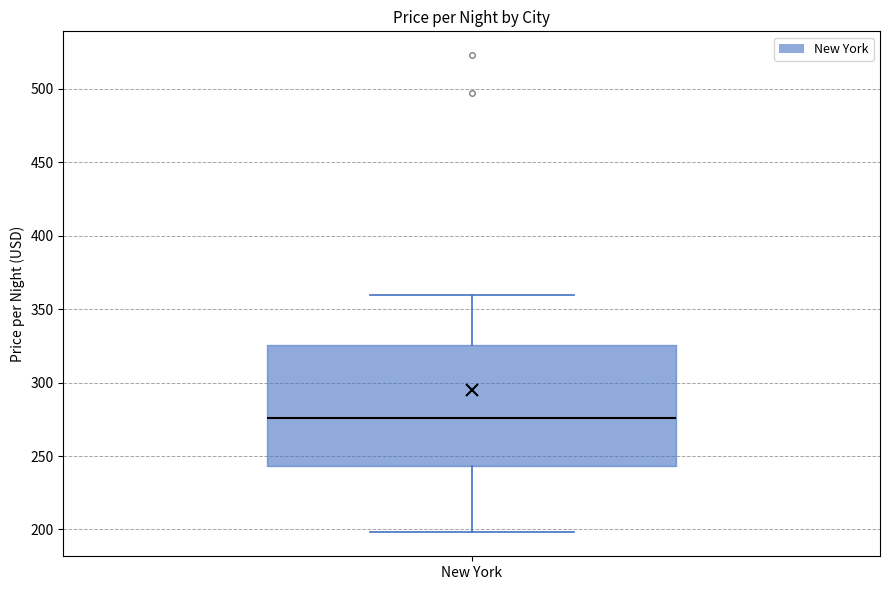

Transcribe this box plot: give where the median line is, the range the box spans, and where the two whiskers end, as read against the y-axis. The values are not printed on the chart, so give them approximately, as read against the axis.

median 275, box 245 to 325, whiskers 200 to 360